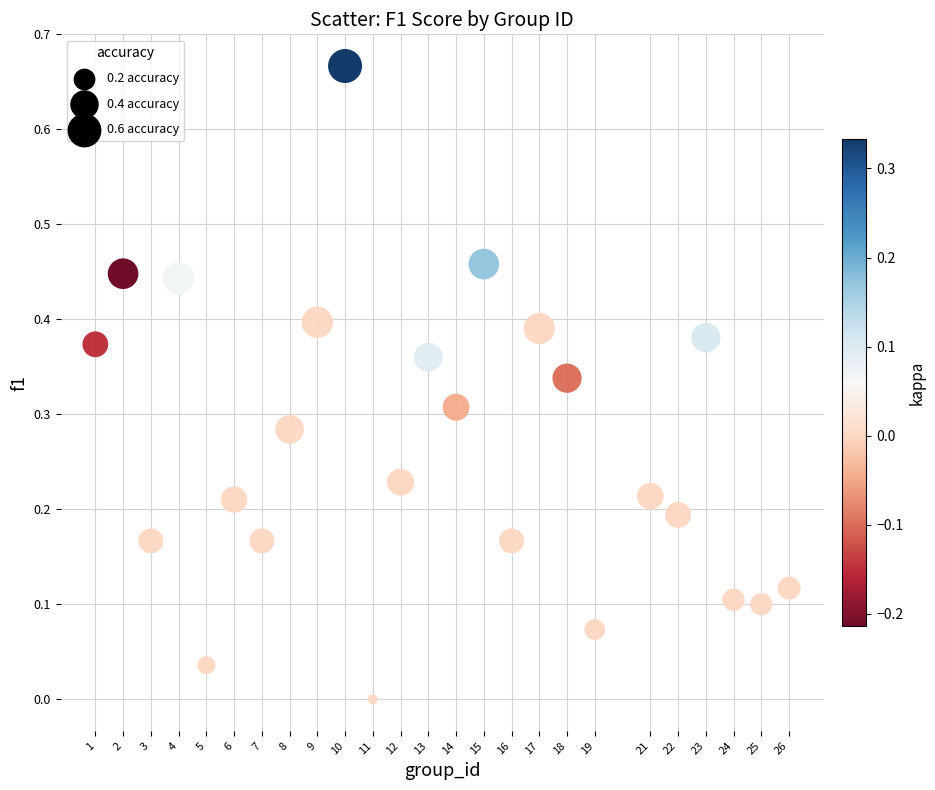

What is the range of X values (max minus min)?

25.0